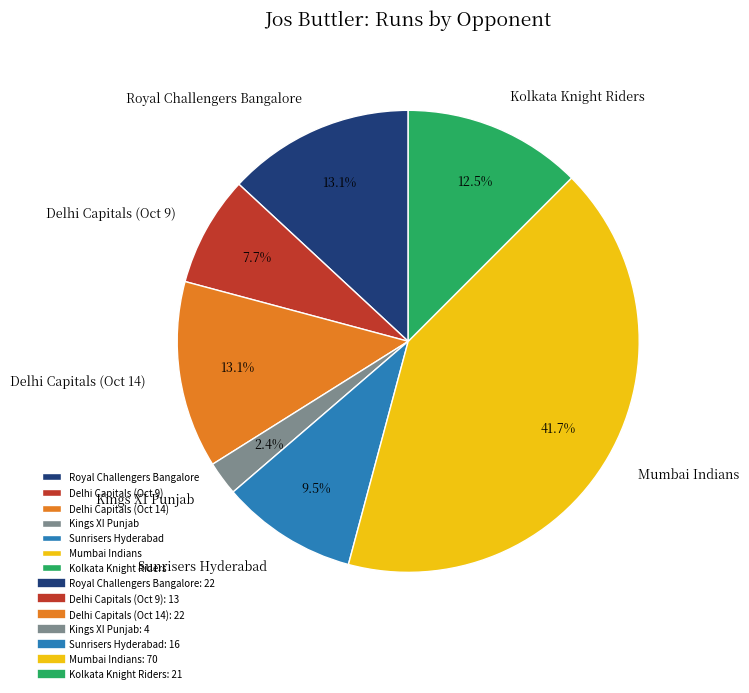

What percentage is the Kings XI Punjab slice, to the nearest percent?

2%